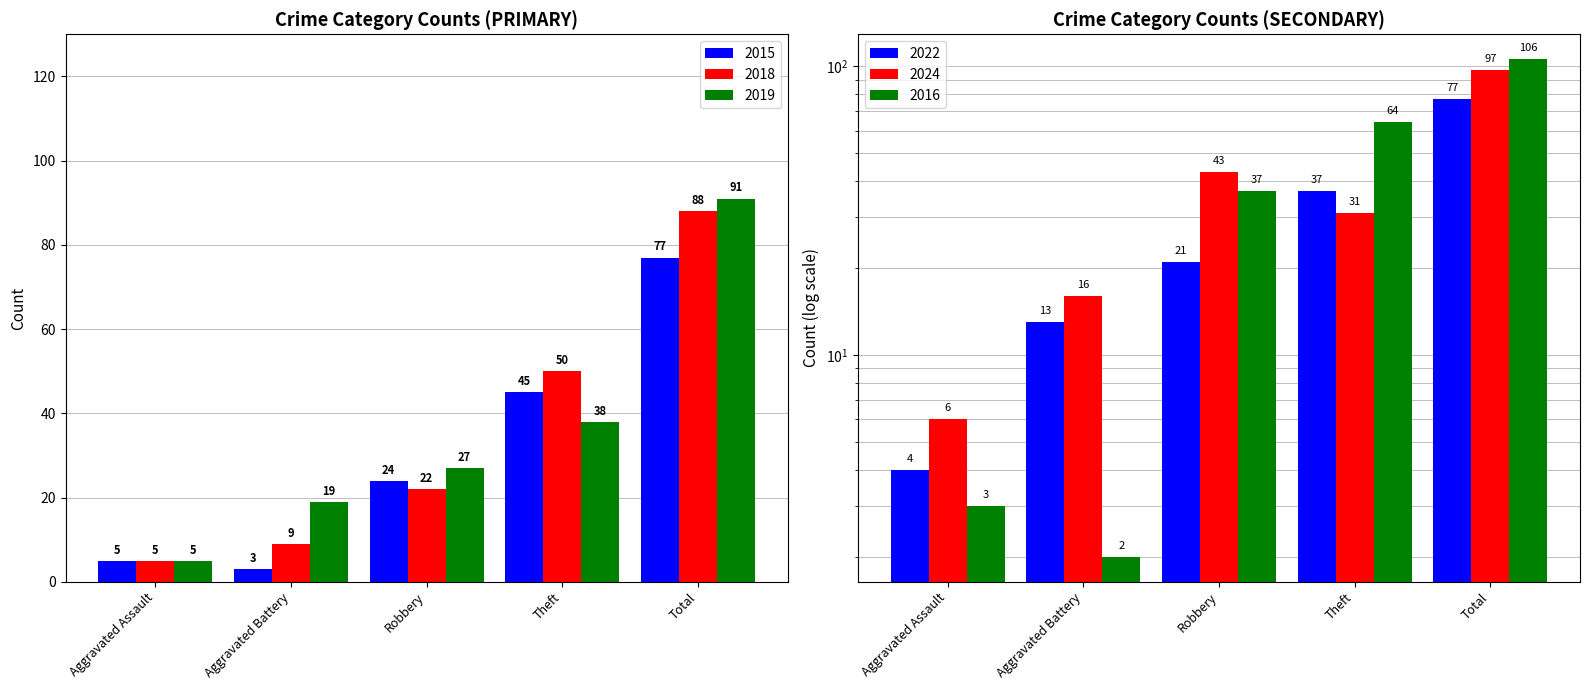

What position from the right is Theft?

2